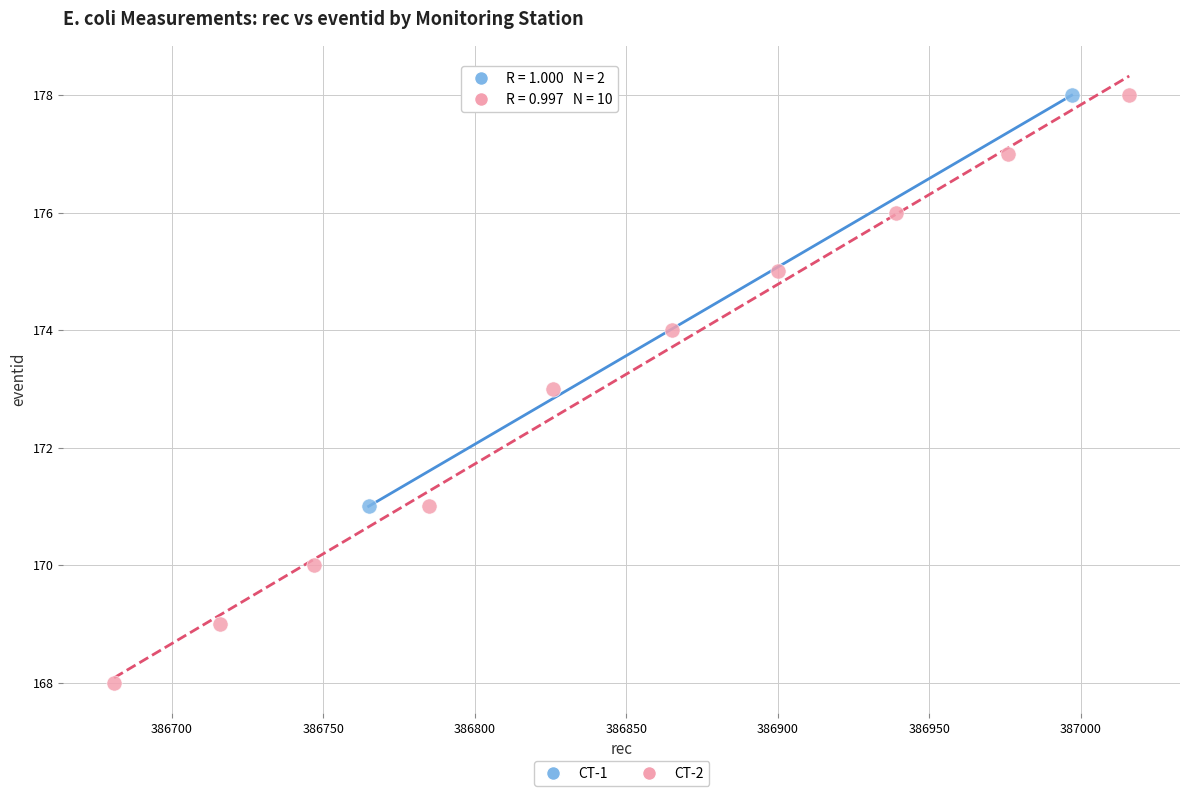

What are all the series names shown in the legend?

CT-1, CT-2